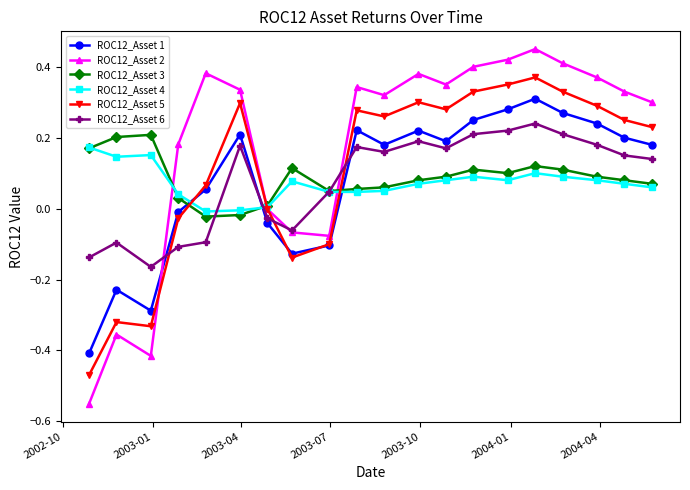

Which series has the widest spread of values?

ROC12_Asset 2